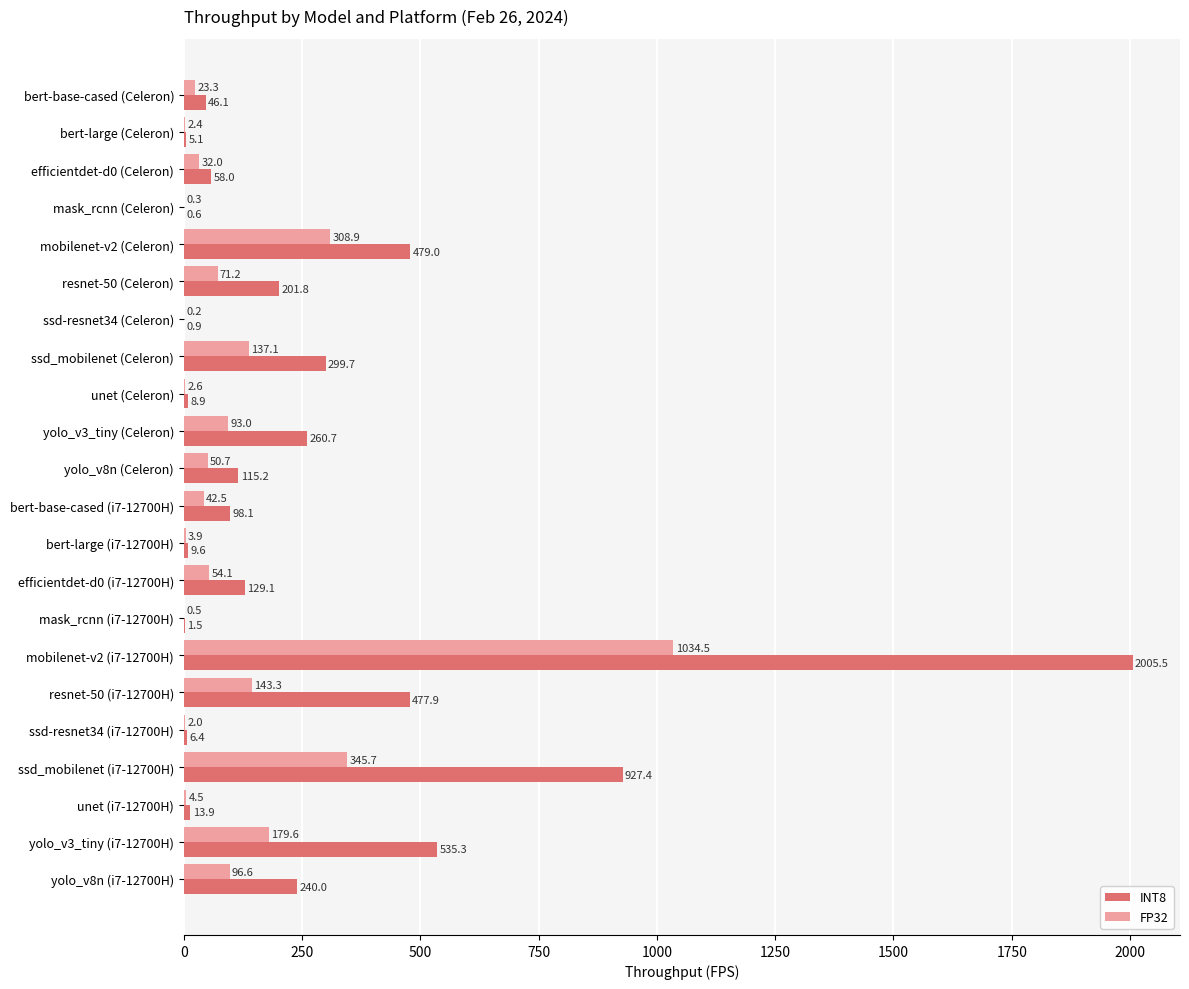

Which label corresponds to the largest value in the chart?

mobilenet-v2 (i7-12700H)